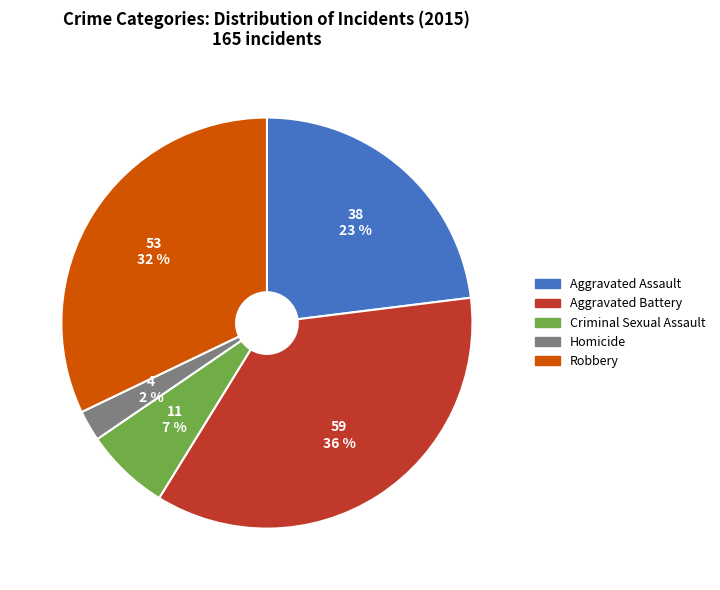

To the nearest percent, what percentage of the pie is Aggravated Assault?

23%